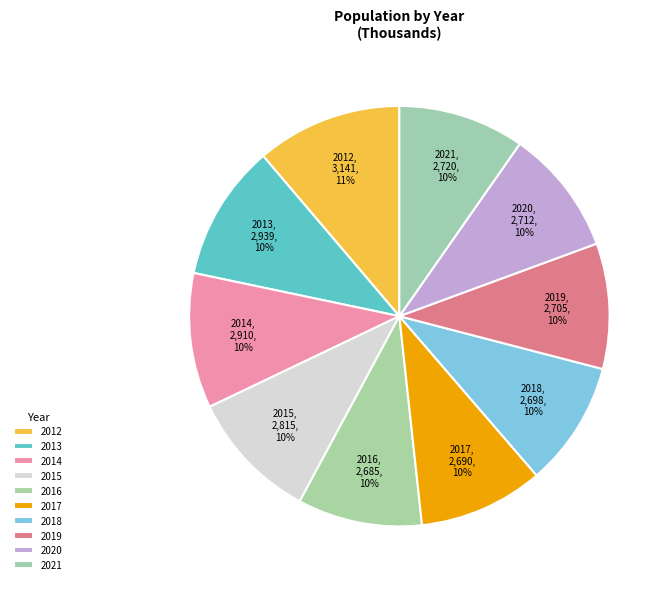

What portion of the pie excludes 2012?

88.8%